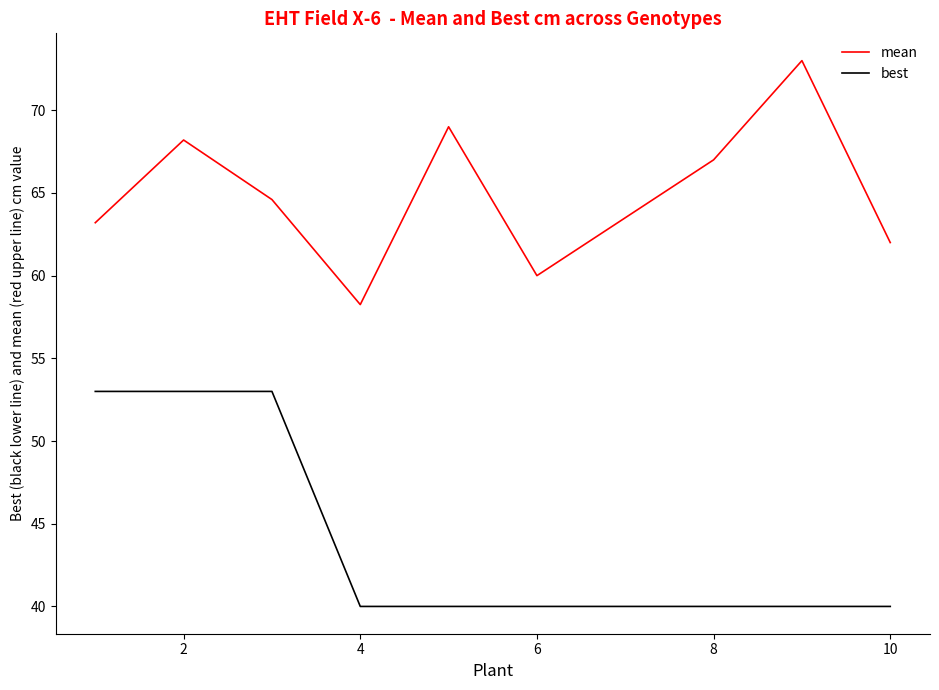

True or false: best and mean intersect in this chart.

False